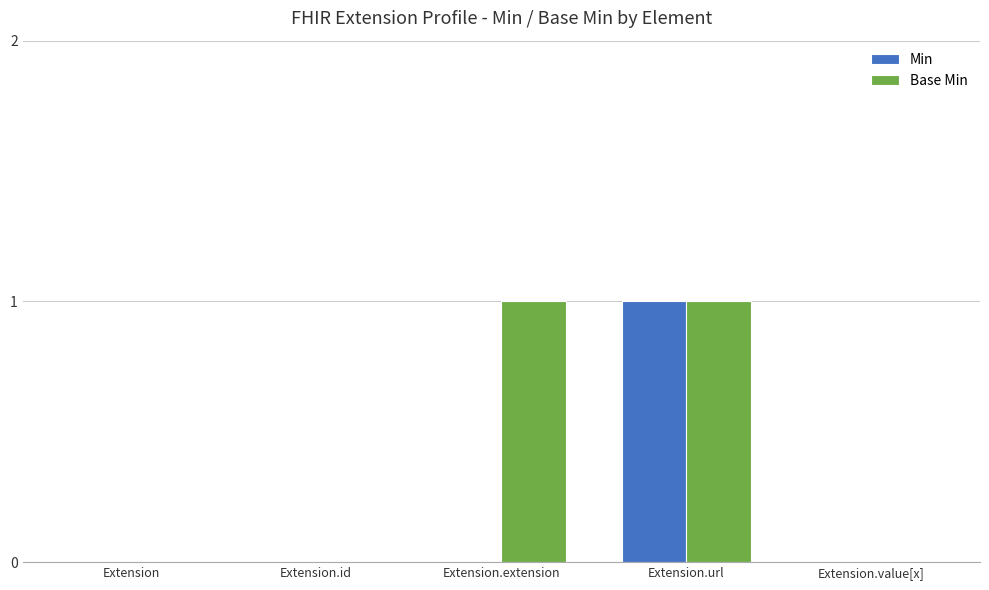

At which category is the sum across all series the highest?

Extension.url